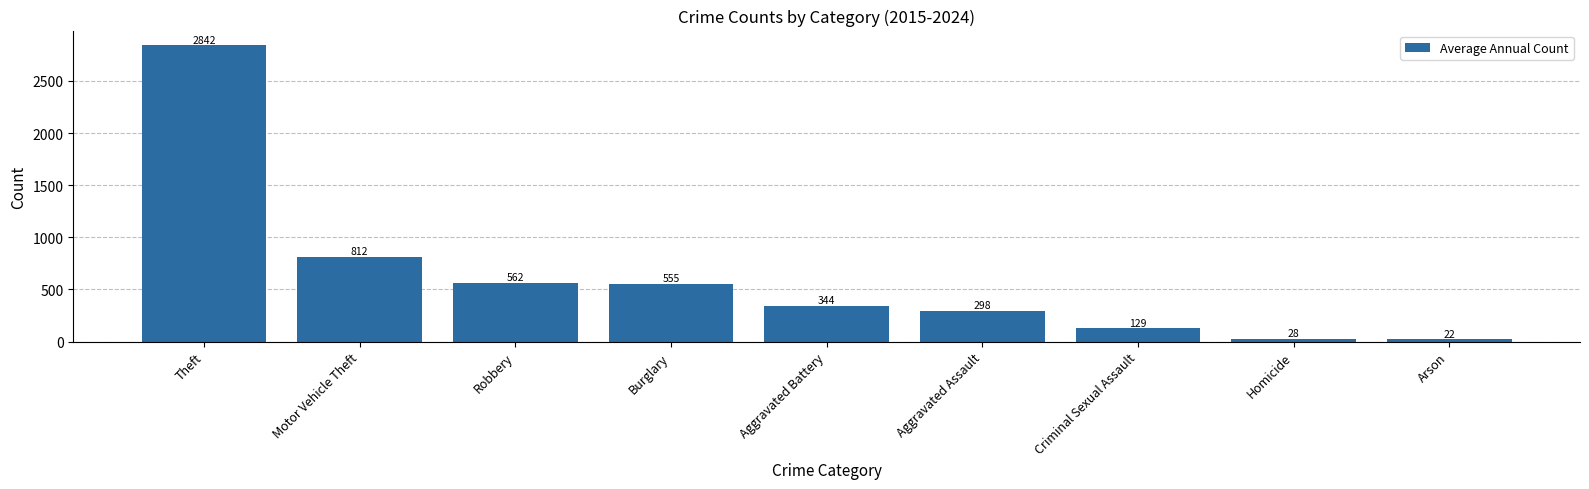

Which category has the highest value across all series?

Theft